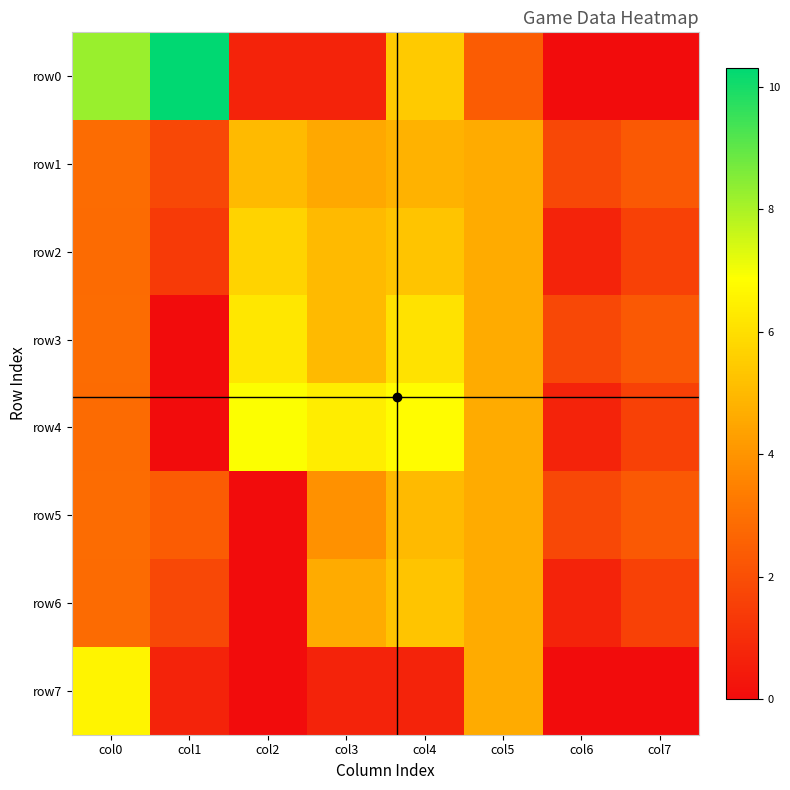

Reading left to right, extract all data points from this chart.

row0: col0=8.2	col1=10.3	col2=0.7	col3=0.7	col4=5.5	col5=2.4	col6=0.0	col7=0.0
row1: col0=2.9	col1=1.8	col2=5.0	col3=4.5	col4=4.8	col5=4.6	col6=1.8	col7=2.3
row2: col0=2.8	col1=1.4	col2=5.7	col3=5.0	col4=5.3	col5=4.6	col6=0.7	col7=1.6
row3: col0=2.9	col1=0.0	col2=6.2	col3=5.0	col4=6.1	col5=4.6	col6=1.8	col7=2.3
row4: col0=2.8	col1=0.0	col2=6.9	col3=6.4	col4=6.8	col5=4.6	col6=0.7	col7=1.6
row5: col0=2.9	col1=2.4	col2=0.0	col3=3.9	col4=5.0	col5=4.6	col6=1.8	col7=2.3
row6: col0=2.8	col1=1.8	col2=0.0	col3=4.6	col4=5.3	col5=4.6	col6=0.7	col7=1.6
row7: col0=6.6	col1=0.7	col2=0.0	col3=0.7	col4=0.7	col5=4.6	col6=0.0	col7=0.0